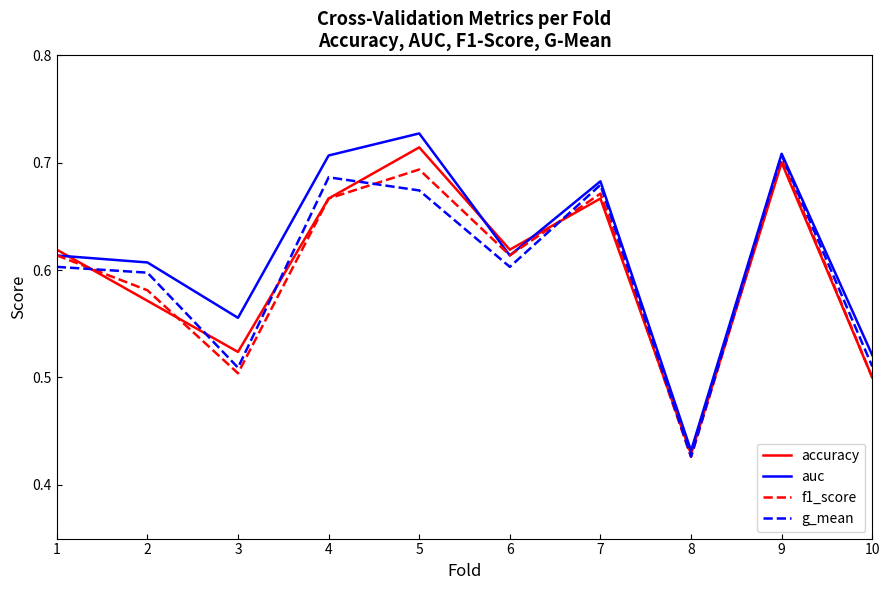

At how many categories does at least one series exceed 0?

10